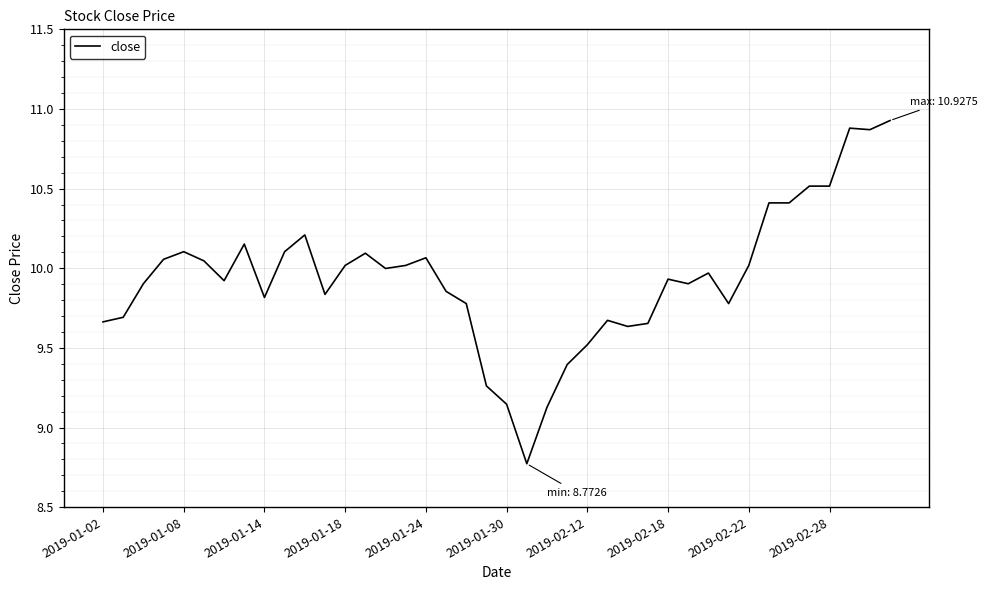

What is the minimum value shown in the chart?

8.8